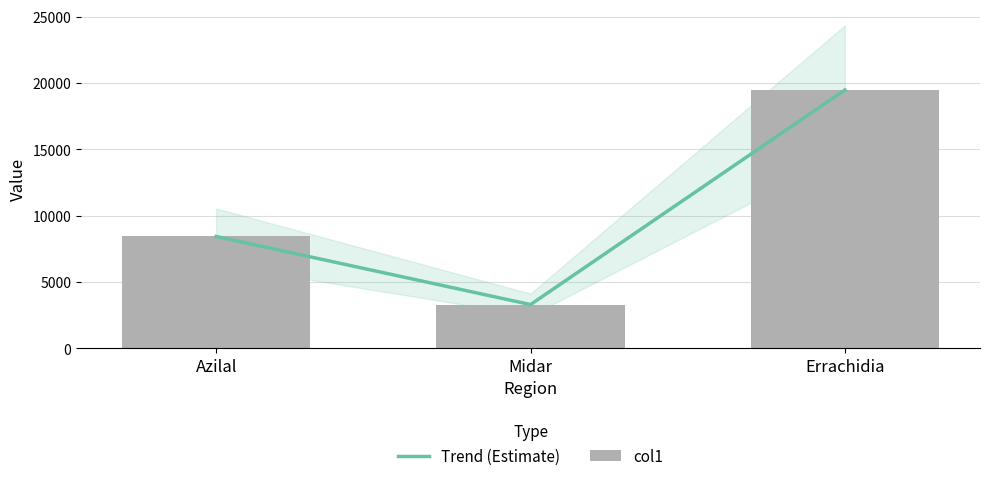

Where is col1 nearest to the value 11390?

Azilal